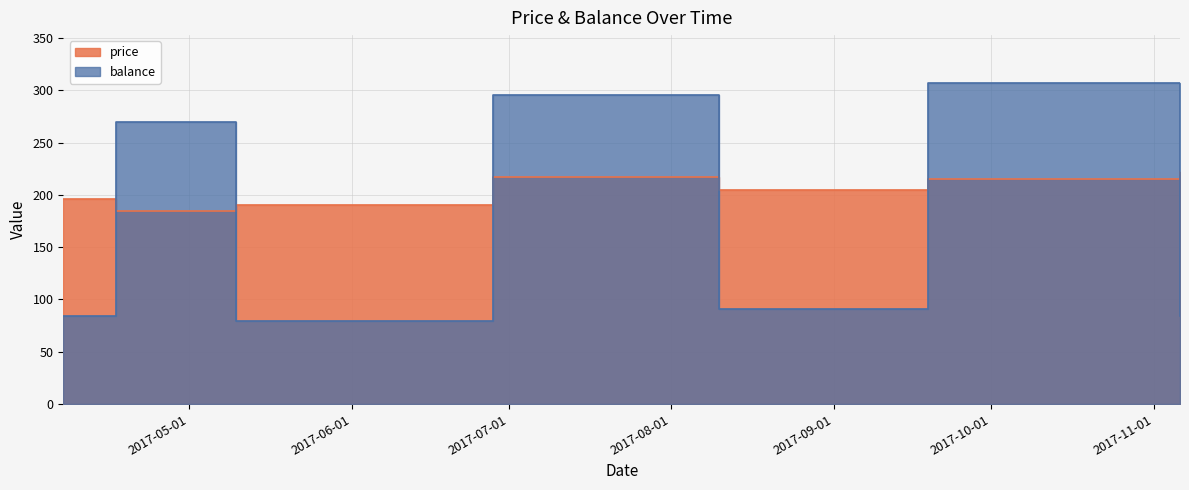

How many interior local peaks does the price series have?

1